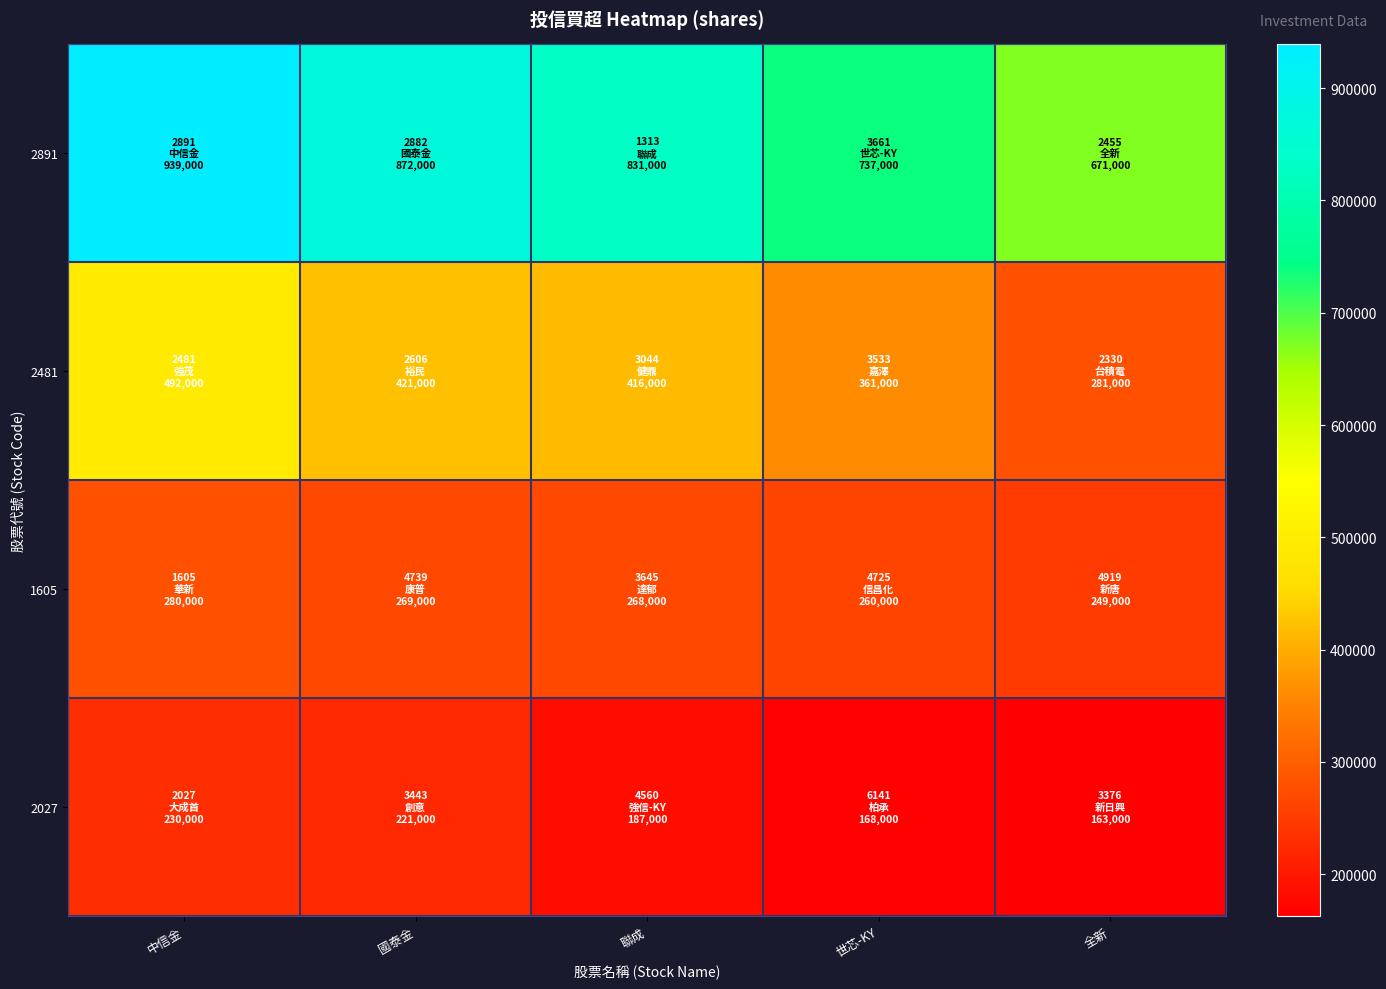

Reading left to right, extract all data points from this chart.

2891: 中信金=939000	國泰金=872000	聯成=831000	世芯-KY=737000	全新=671000
2481: 中信金=492000	國泰金=421000	聯成=416000	世芯-KY=361000	全新=281000
1605: 中信金=280000	國泰金=269000	聯成=268000	世芯-KY=260000	全新=249000
2027: 中信金=230000	國泰金=221000	聯成=187000	世芯-KY=168000	全新=163000